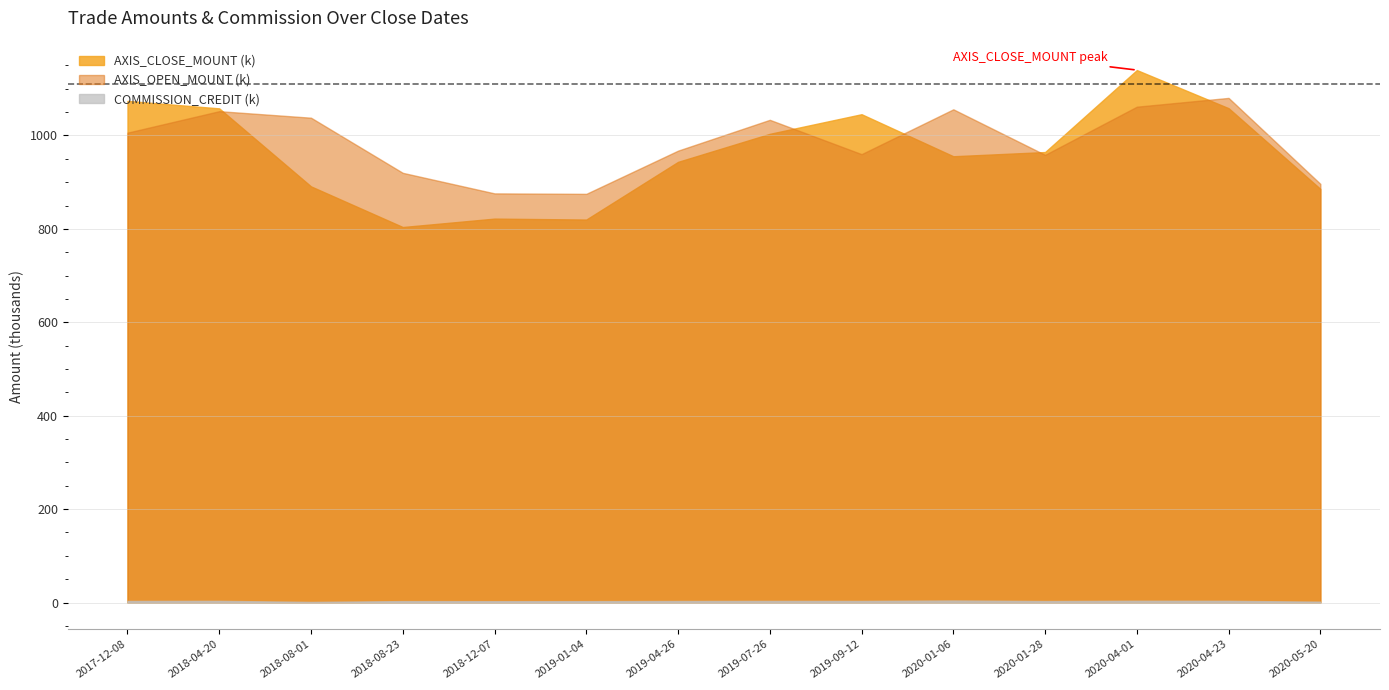

Reading right to left, what are all the values shown in this chart?

AXIS_CLOSE_MOUNT: 2020-05-20=885600	2020-04-23=1058400	2020-04-01=1140000	2020-01-28=964500	2020-01-06=955500	2019-09-12=1045500	2019-07-26=1003500	2019-04-26=943500	2019-01-04=820000	2018-12-07=822000	2018-08-23=804000	2018-08-01=891000	2018-04-20=1058000	2017-12-08=1074000
AXIS_OPEN_MOUNT: 2020-05-20=896400	2020-04-23=1080400	2020-04-01=1061600	2020-01-28=958500	2020-01-06=1056000	2019-09-12=960000	2019-07-26=1033500	2019-04-26=967500	2019-01-04=875000	2018-12-07=876000	2018-08-23=920000	2018-08-01=1038000	2018-04-20=1052000	2017-12-08=1006000
COMMISSION_CREDIT: 2020-05-20=1902	2020-04-23=3710	2020-04-01=3861	2020-01-28=3280	2020-01-06=4361	2019-09-12=3494	2019-07-26=3563	2019-04-26=3371	2019-01-04=3060	2018-12-07=3012	2018-08-23=3141	2018-08-01=1366	2018-04-20=3673	2017-12-08=3472